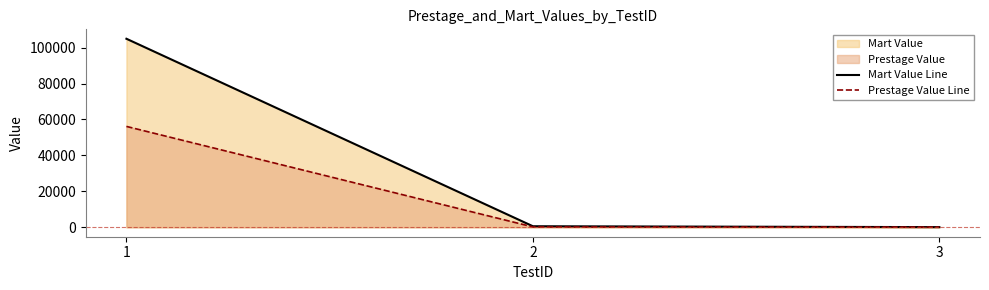

List the series in order of their peak value, lowest first.

Prestage Value Line, Mart Value Line